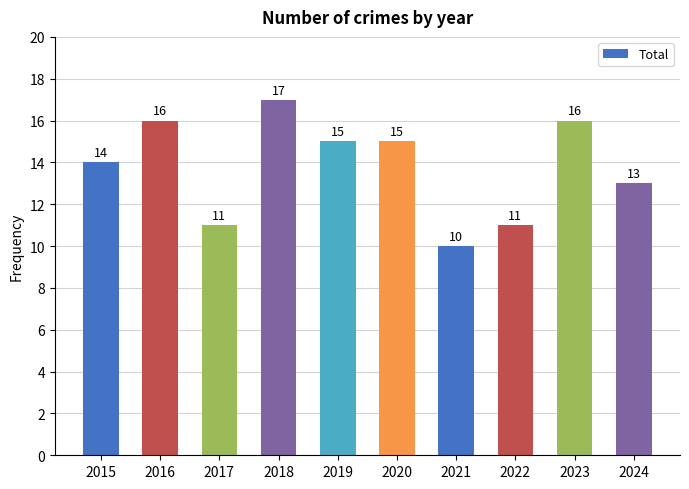

How many bars are there in total?

10